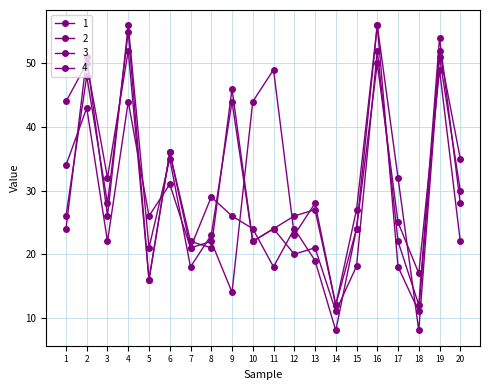

Where is 2 nearest to the value 33?

6